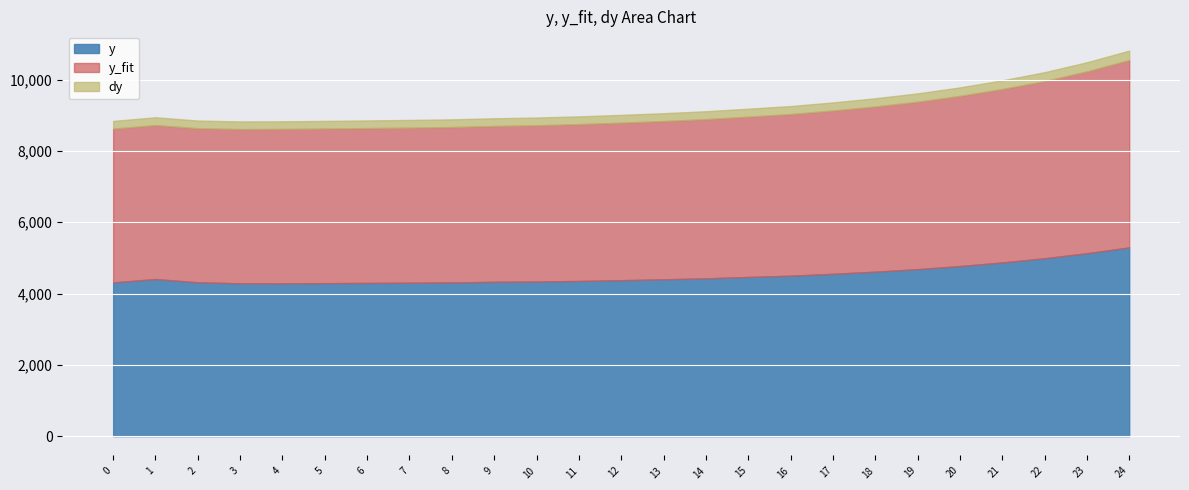

How many interior local valleys does the dy series have?

1